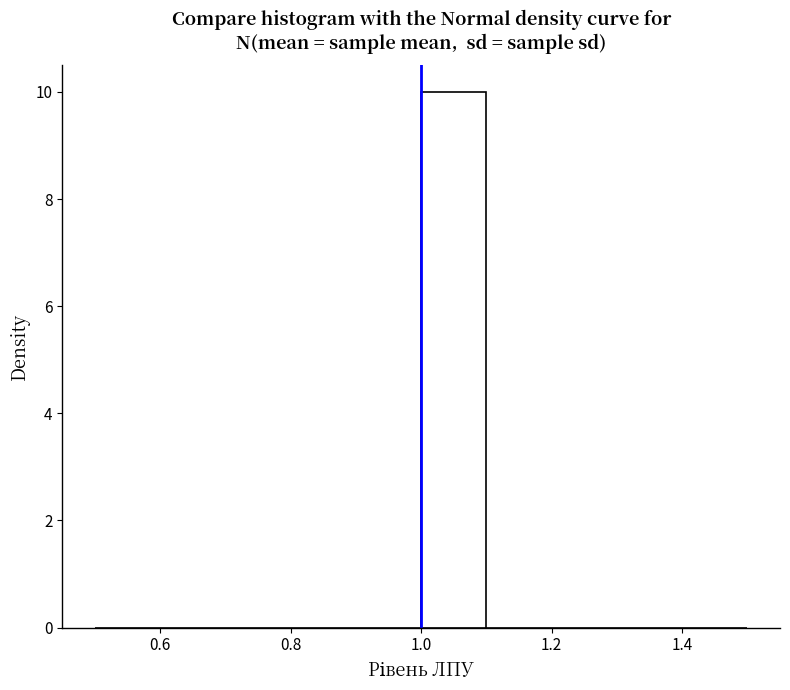

Reading left to right, list every bar in this chart as the range it spans on the x-axis followed by its height. The values are not printed on the chart, so give them approximately, as read against the axis.

0.5 to 0.6: 0
0.6 to 0.7: 0
0.7 to 0.8: 0
0.8 to 0.9: 0
0.9 to 1.0: 0
1.0 to 1.1: 10
1.1 to 1.2: 0
1.2 to 1.3: 0
1.3 to 1.4: 0
1.4 to 1.5: 0